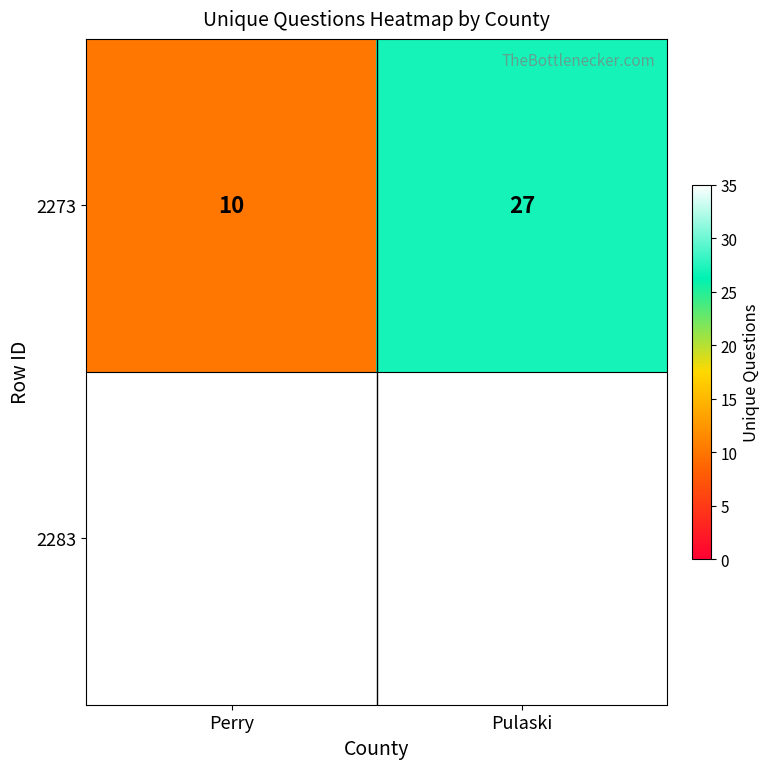

List the labels in order of value, largest first.

Pulaski, Perry